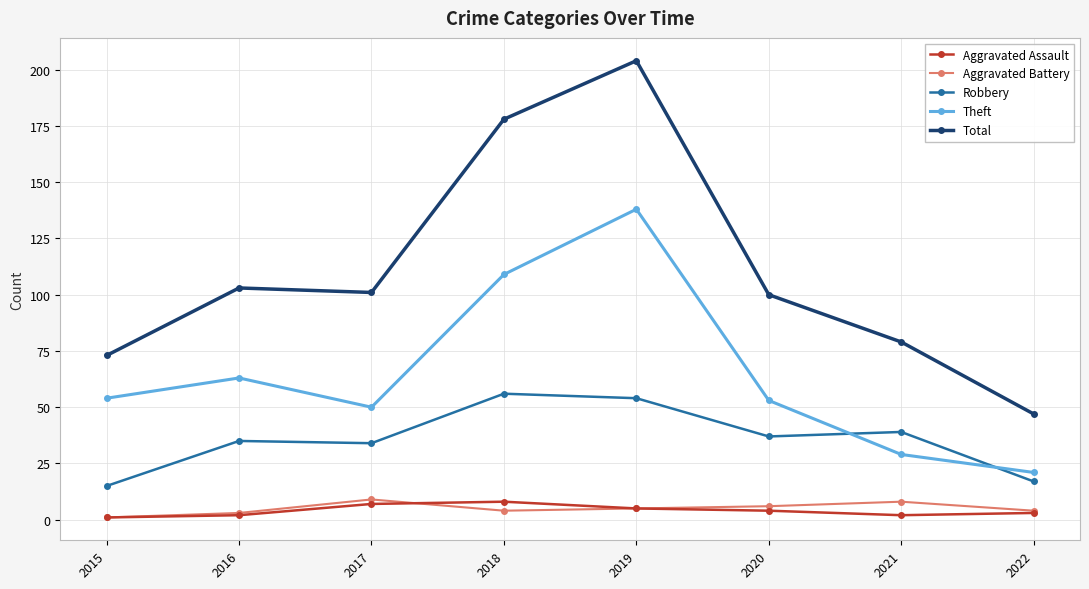

At which label does Total reach its peak?

2019